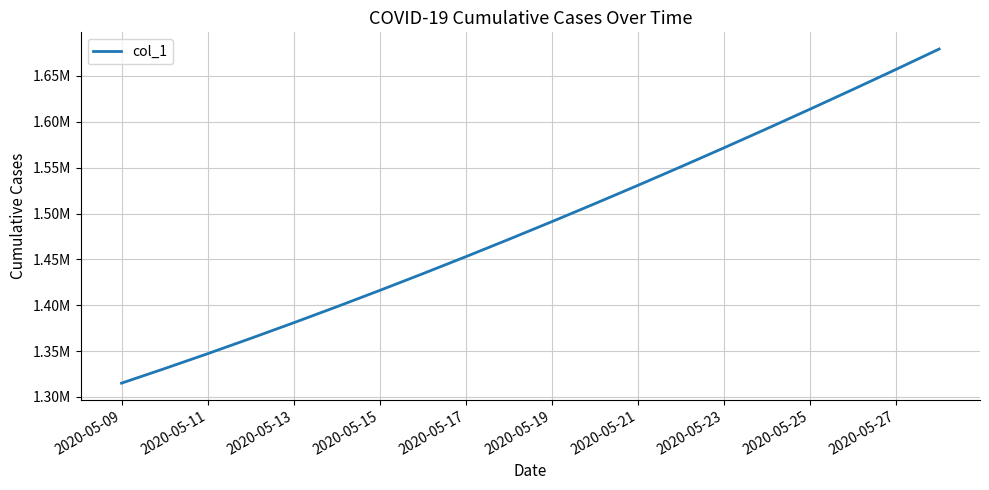

True or false: there are more than 2 points higher than both neighbors.

False